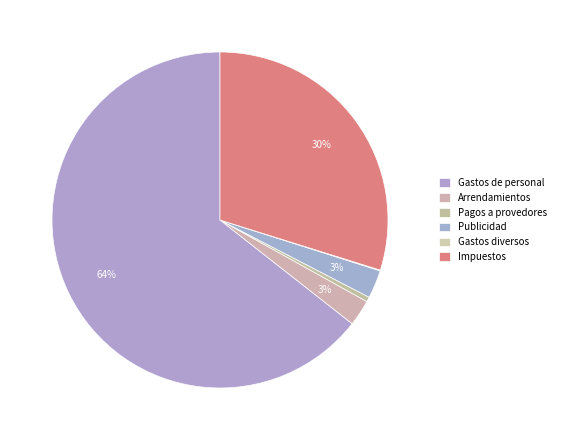

What is the change in value from Arrendamientos to Impuestos?

+43127541.5